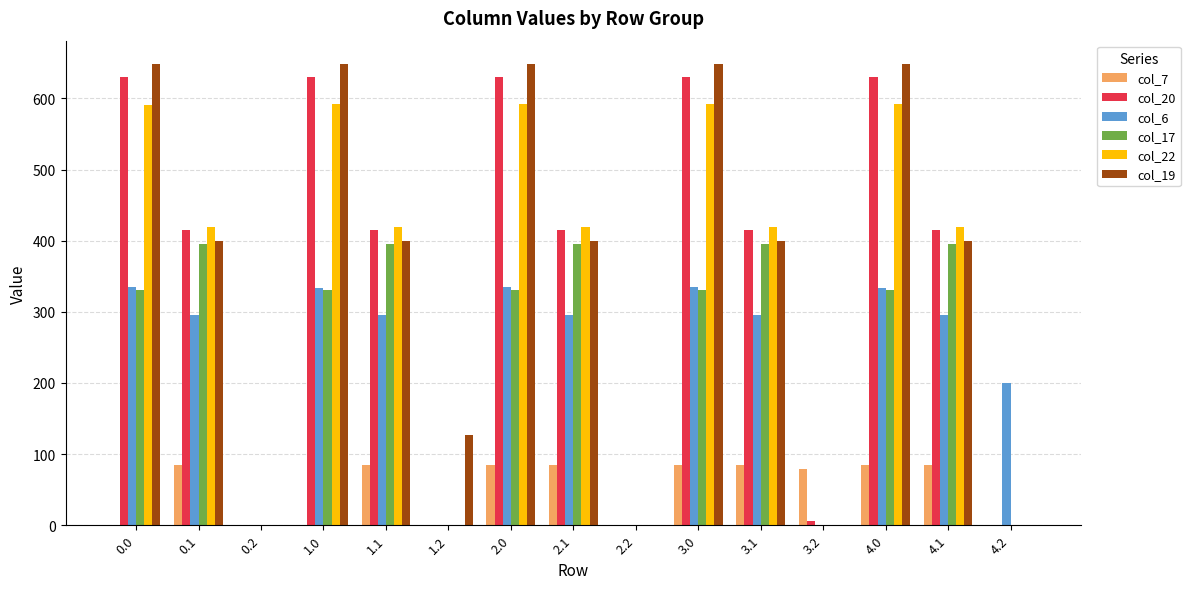

How many data points does each series have?

15